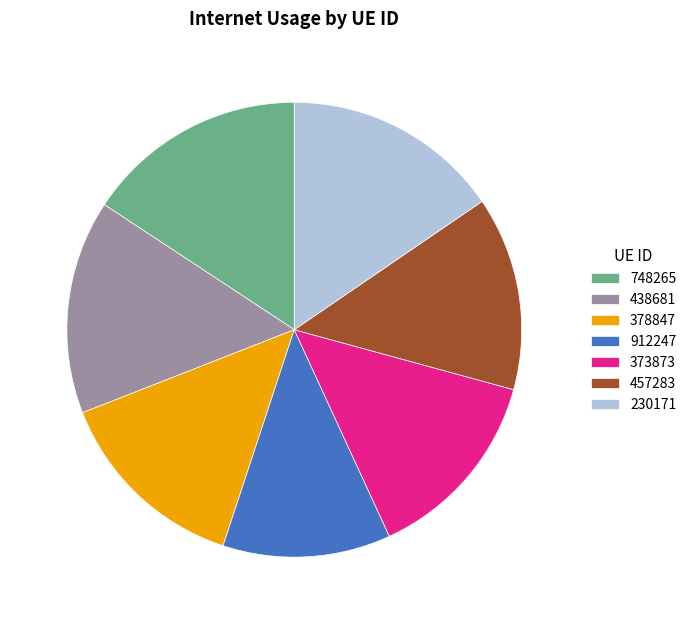

The 230171 slice represents 8% of the pie. True or false?

False